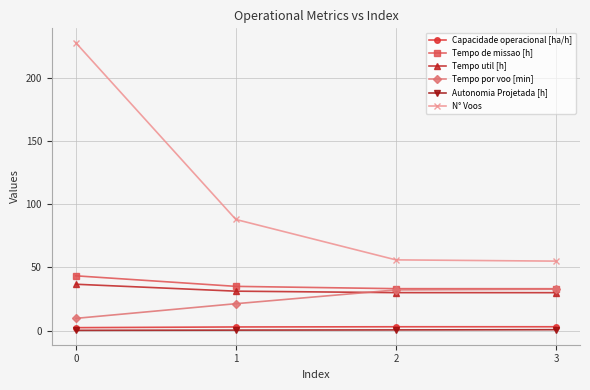

What is the sum of all Tempo por voo [min] values?

95.9